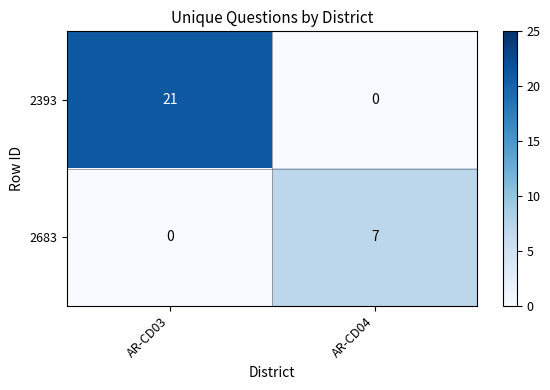

At which label is 2393 closest to 10?

AR-CD04